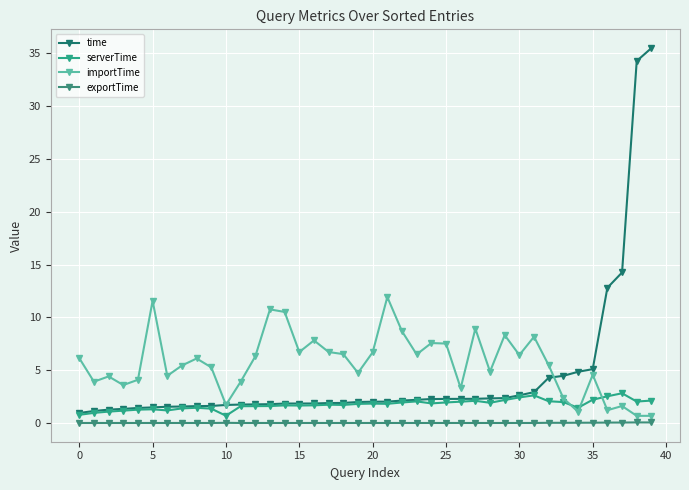

Where do time and importTime first cross each other?

32 and 33